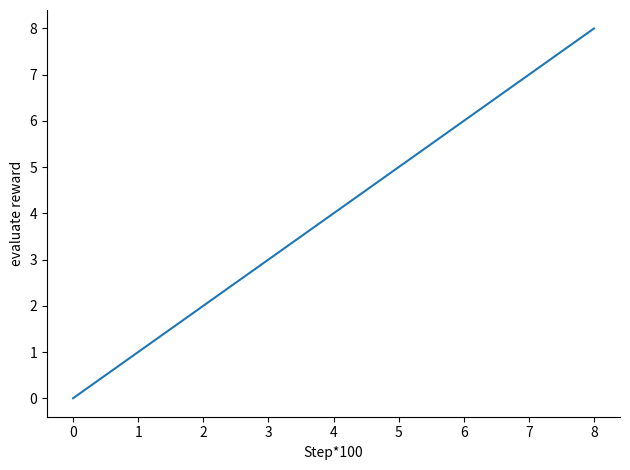

List the labels in order of value, smallest first.

0, 1, 2, 3, 4, 5, 6, 7, 8